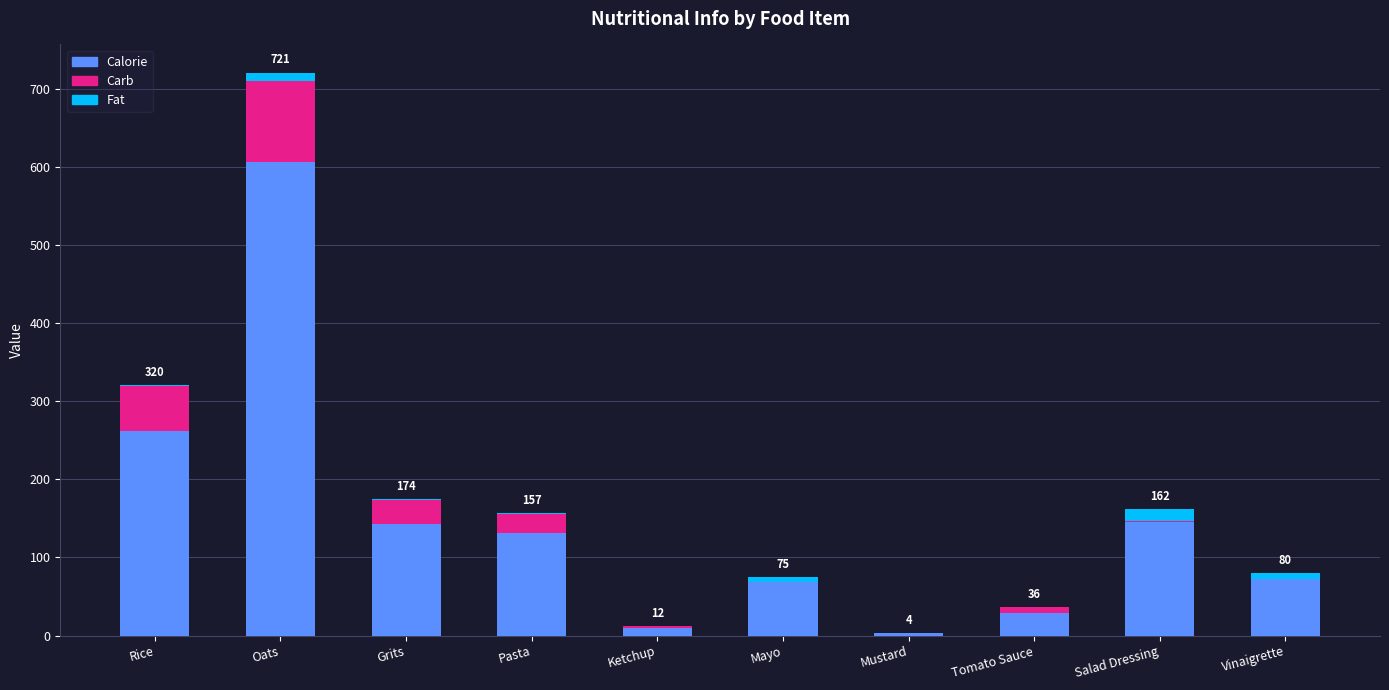

At which label does Calorie reach its peak?

Oats